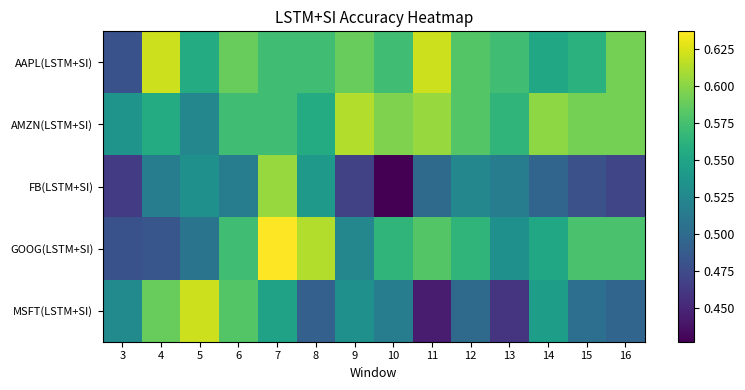

Reading left to right, what are all the values shown in this chart?

AAPL(LSTM+SI): 3=0.5	4=0.6	5=0.6	6=0.6	7=0.6	8=0.6	9=0.6	10=0.6	11=0.6	12=0.6	13=0.6	14=0.6	15=0.6	16=0.6
AMZN(LSTM+SI): 3=0.5	4=0.6	5=0.5	6=0.6	7=0.6	8=0.6	9=0.6	10=0.6	11=0.6	12=0.6	13=0.6	14=0.6	15=0.6	16=0.6
FB(LSTM+SI): 3=0.5	4=0.5	5=0.5	6=0.5	7=0.6	8=0.5	9=0.5	10=0.4	11=0.5	12=0.5	13=0.5	14=0.5	15=0.5	16=0.5
GOOG(LSTM+SI): 3=0.5	4=0.5	5=0.5	6=0.6	7=0.6	8=0.6	9=0.5	10=0.6	11=0.6	12=0.6	13=0.5	14=0.6	15=0.6	16=0.6
MSFT(LSTM+SI): 3=0.5	4=0.6	5=0.6	6=0.6	7=0.5	8=0.5	9=0.5	10=0.5	11=0.4	12=0.5	13=0.5	14=0.5	15=0.5	16=0.5